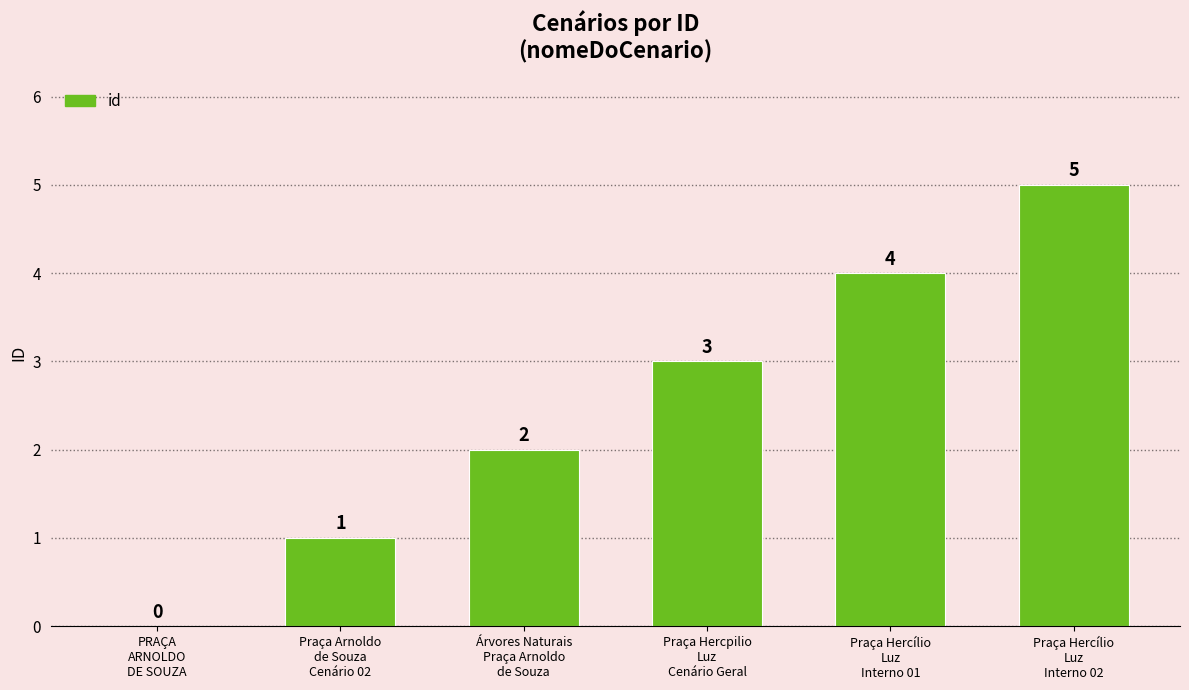

What is the greatest value displayed?

5